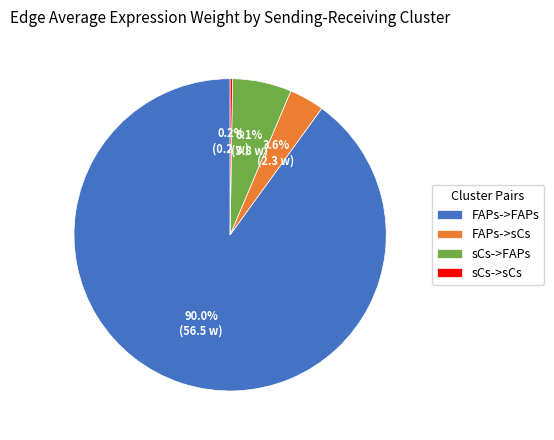

The sCs->FAPs slice represents 6% of the pie. True or false?

True